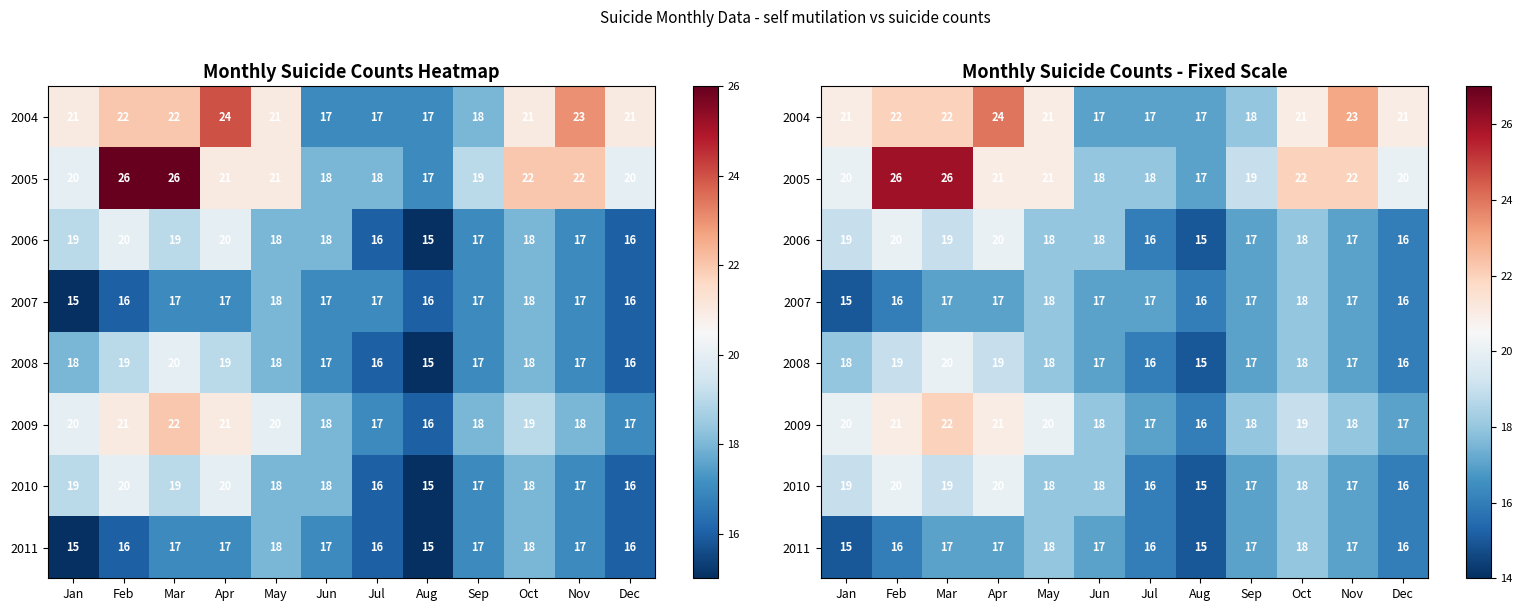

The 2005 series shows 20 at Jan. True or false?

True